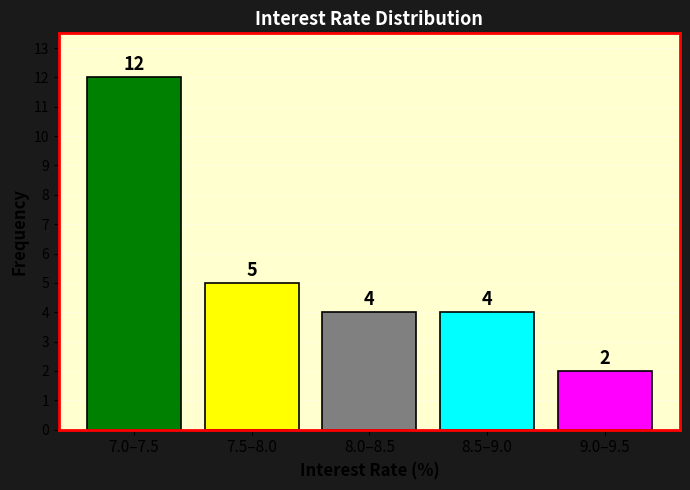

Reading right to left, list all the values displayed in this chart.

2	4	4	5	12